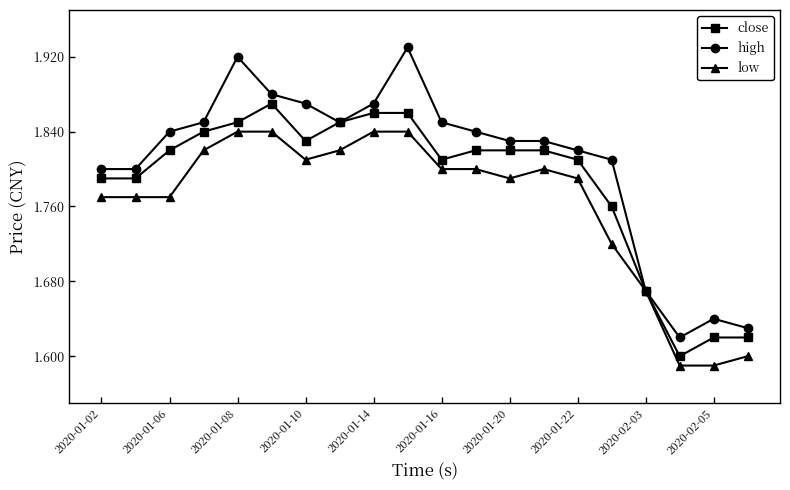

How many low values are between 1 and 2?

20